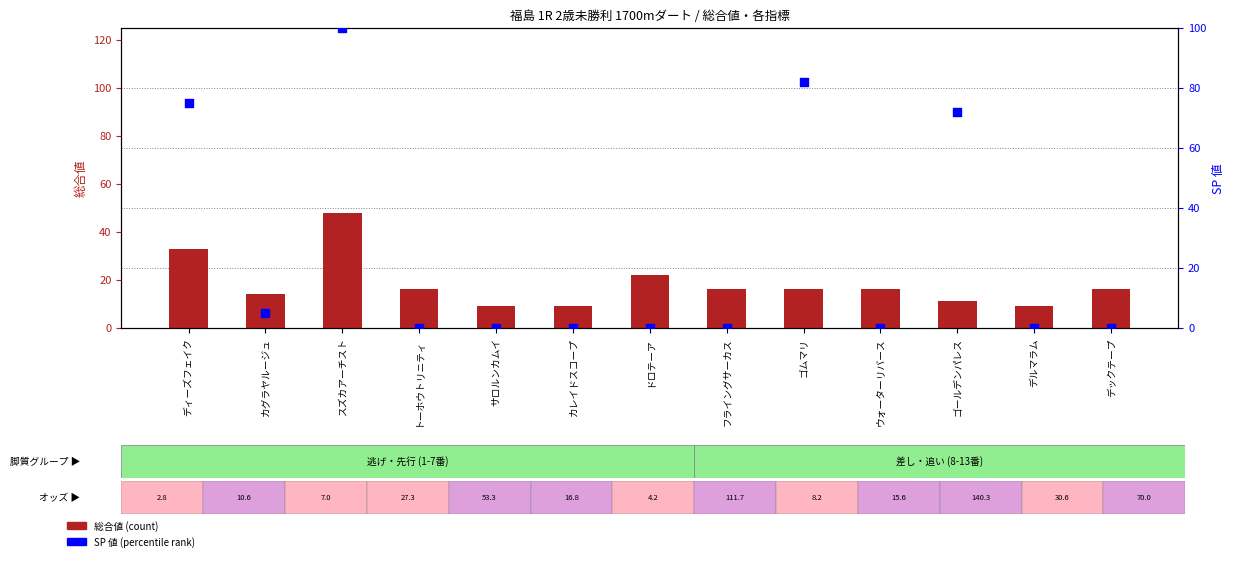

Which series has the widest spread of Y values?

SP 値 (percentile)